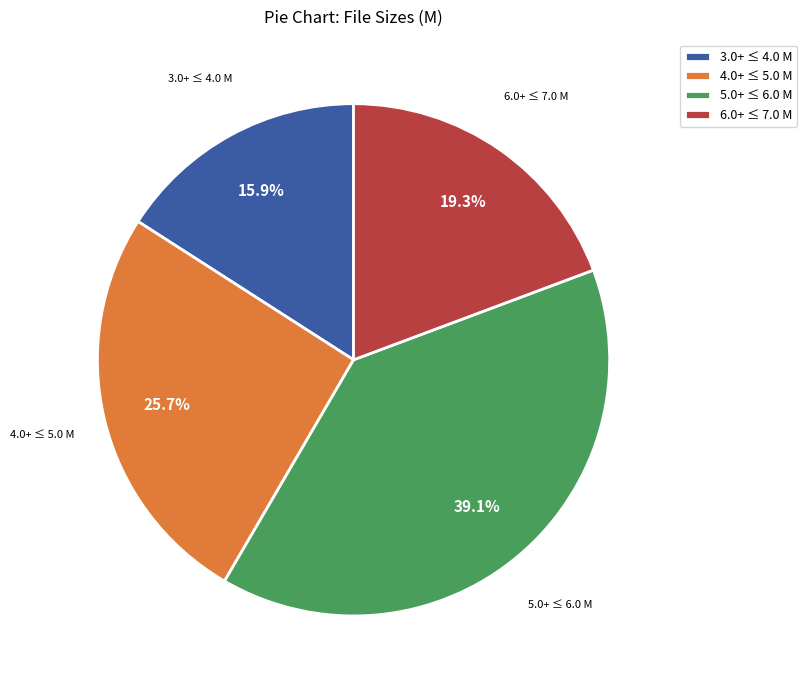

Does 3.0+ ≤ 4.0 M account for over 50% of the chart?

No